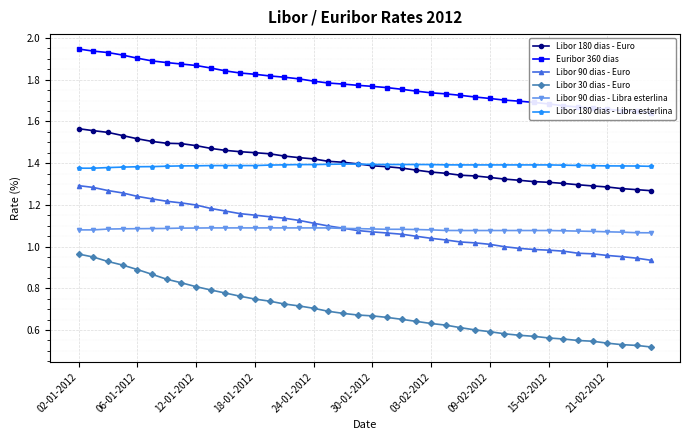

What is the difference between the second highest and minimum values in the Libor 30 dias - Euro series?

0.4